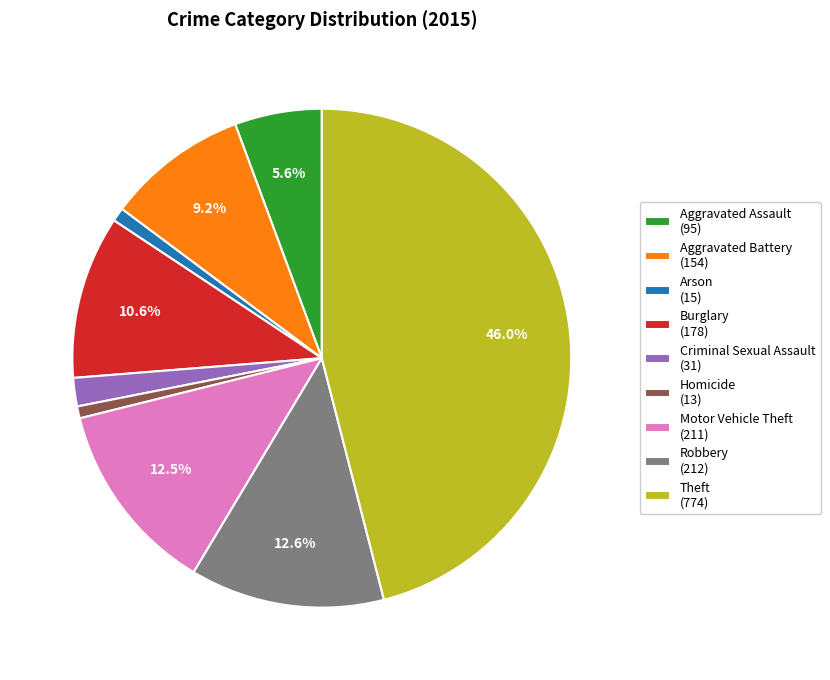

True or false: Theft accounts for 46% of the total.

True